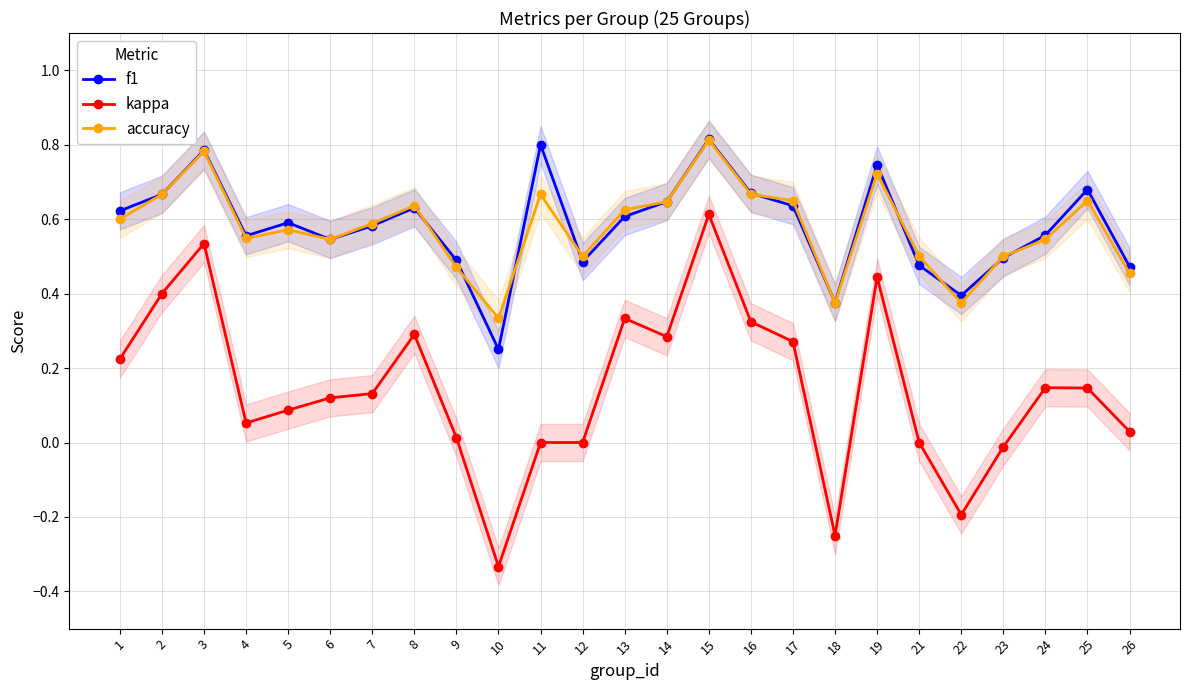

What is the sum of all accuracy values?

14.4